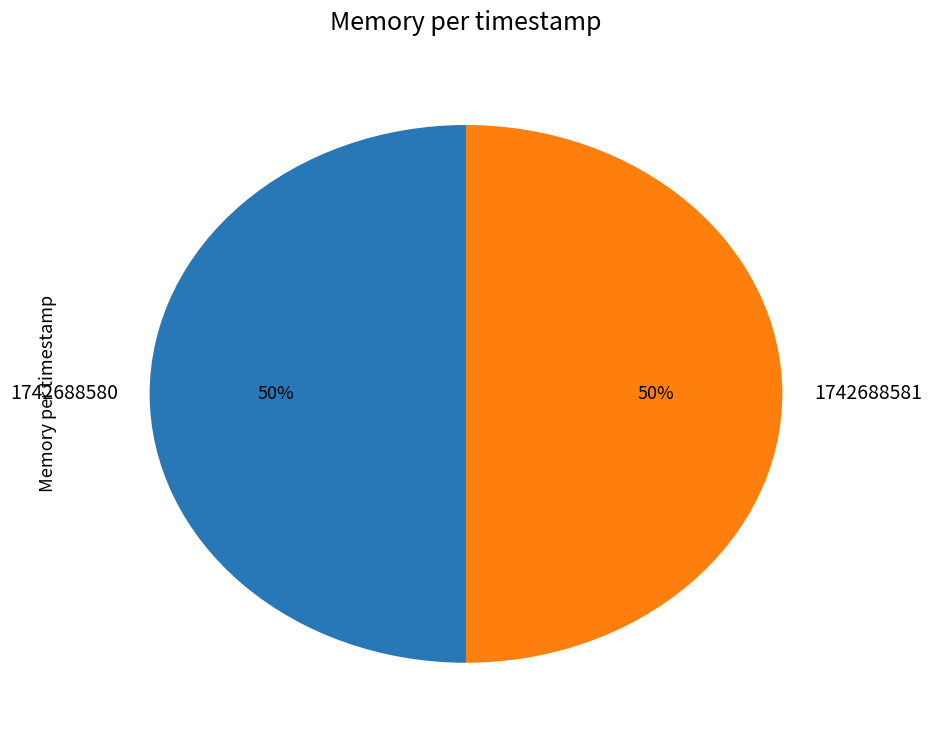

What percentage is the 1742688581 slice, to the nearest percent?

50%